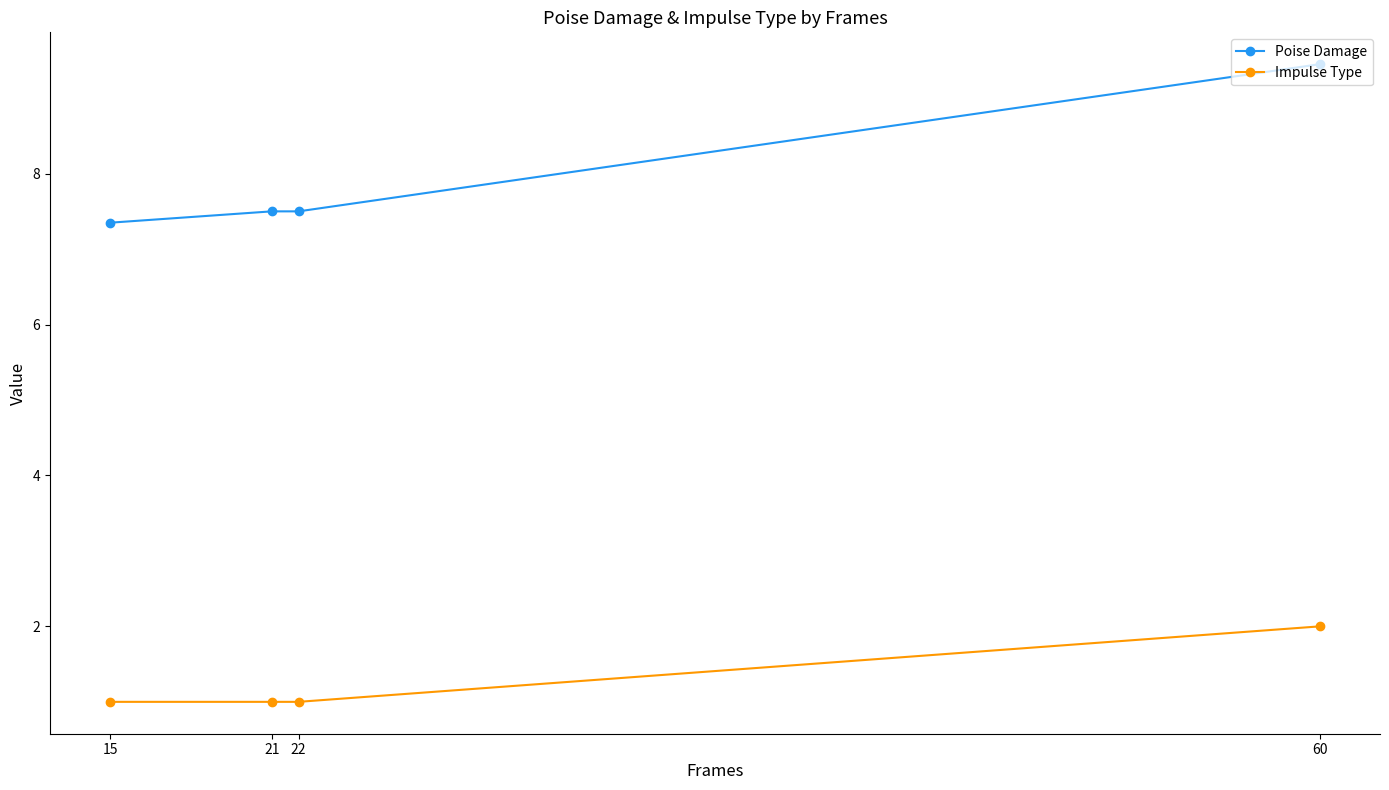

Does the chart have visible grid lines?

No